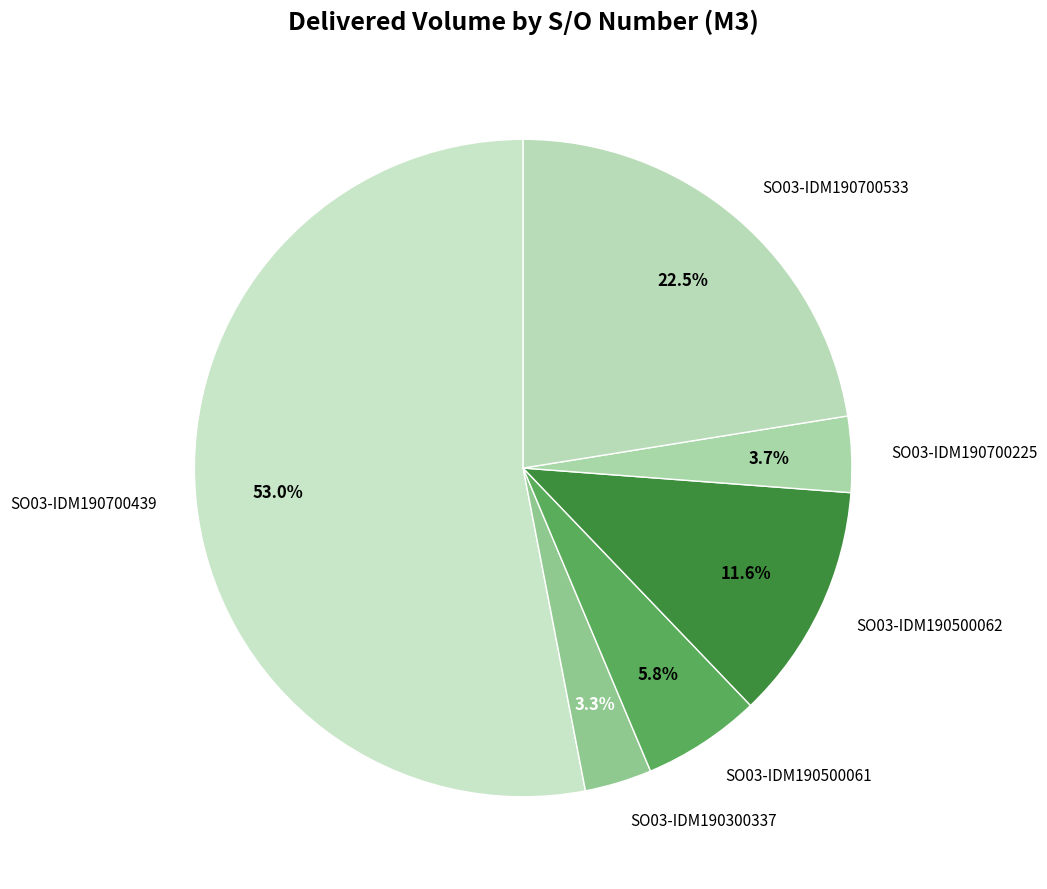

Which slice is the largest?

SO03-IDM190700439